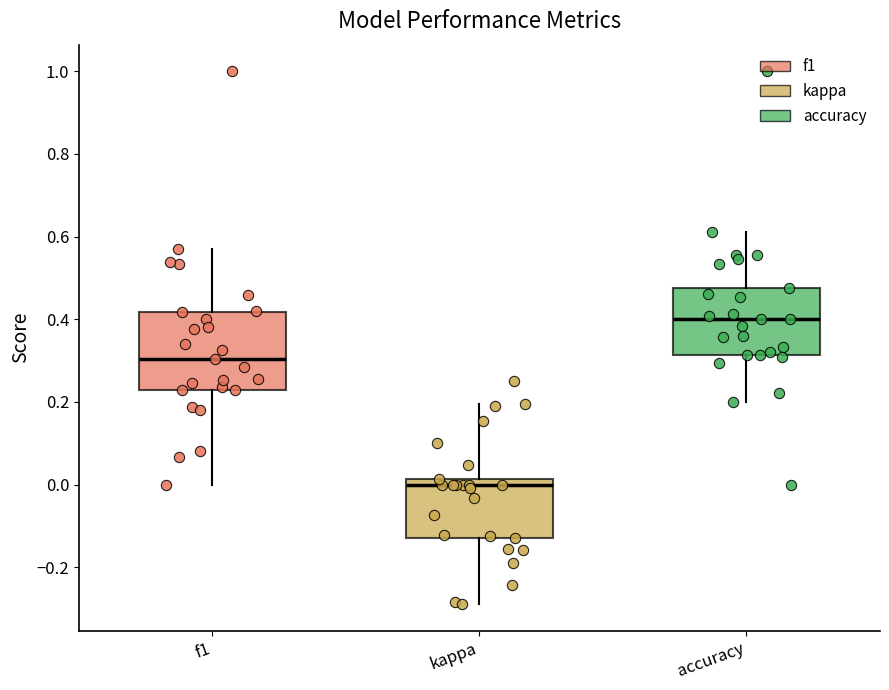

Where does the median line of the box for f1 sit on the y-axis? The values are not printed on the chart, so give them approximately, as read against the axis.

0.30